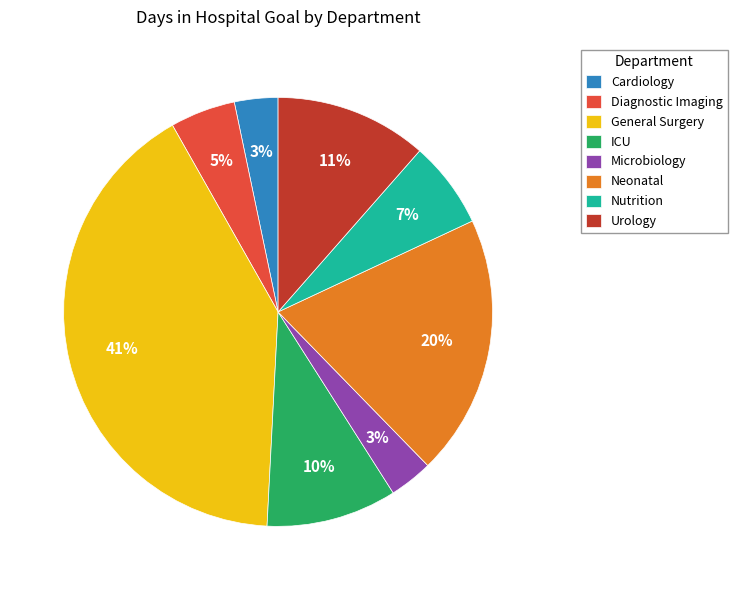

Between Nutrition and Diagnostic Imaging, which is larger?

Nutrition